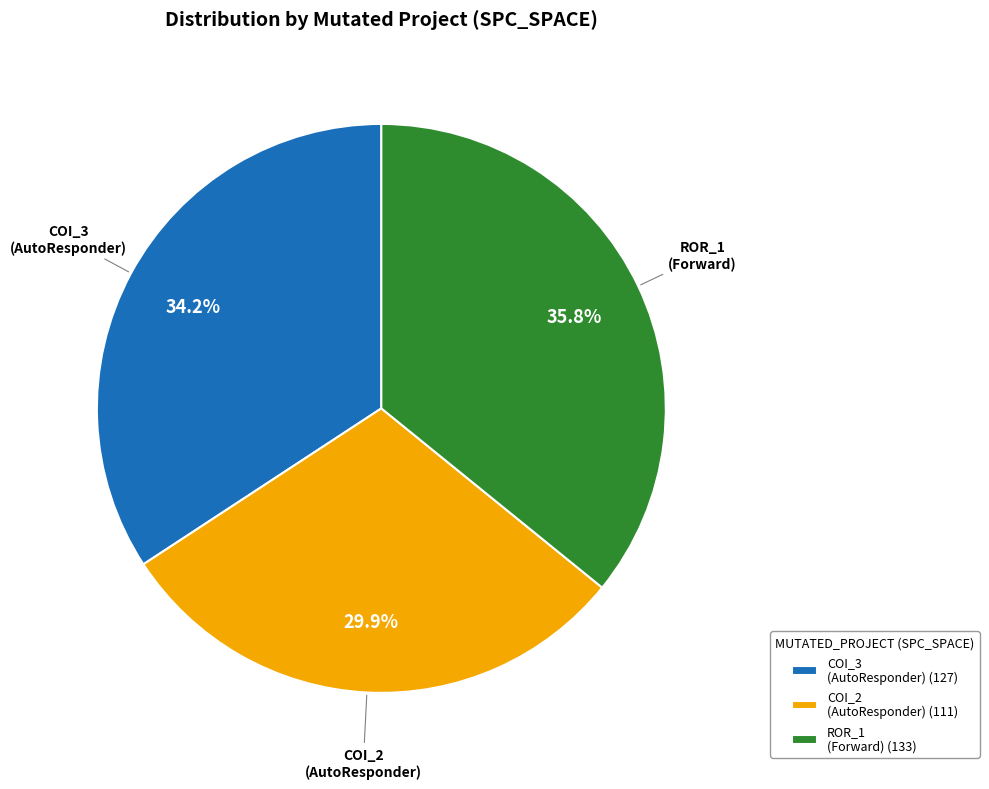

Combined, do COI_3 (AutoResponder) (127) and ROR_1 (Forward) (133) account for over 50%?

Yes